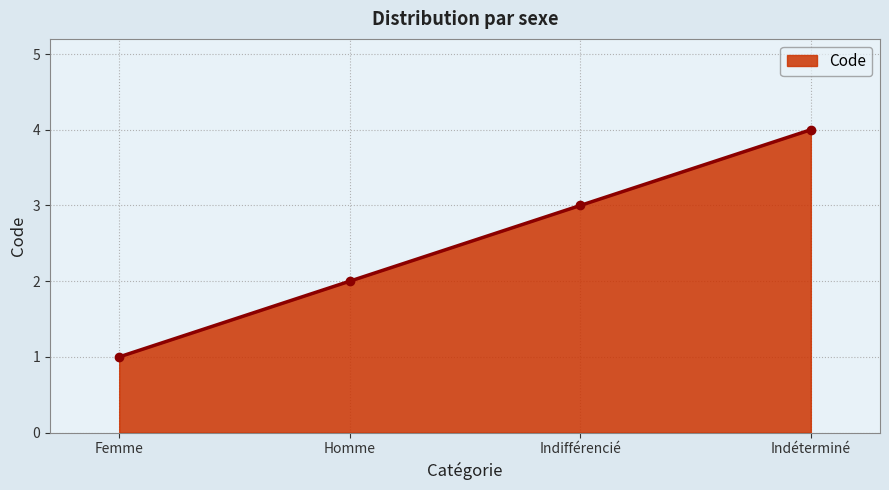

What is the minimum value shown in the chart?

1